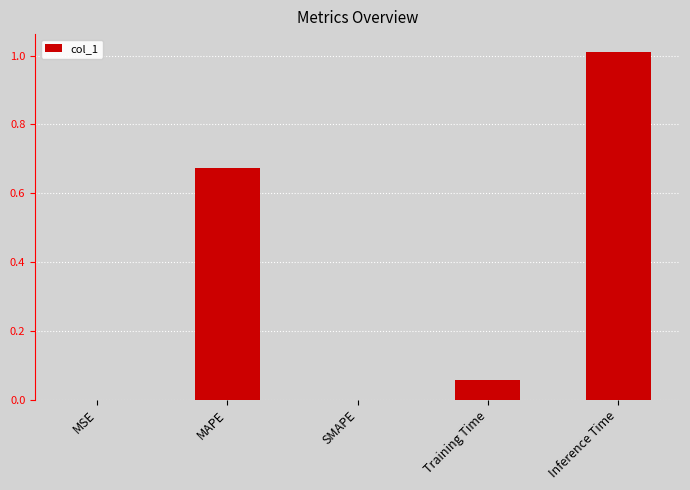

Between Training Time and SMAPE, which is larger?

Training Time